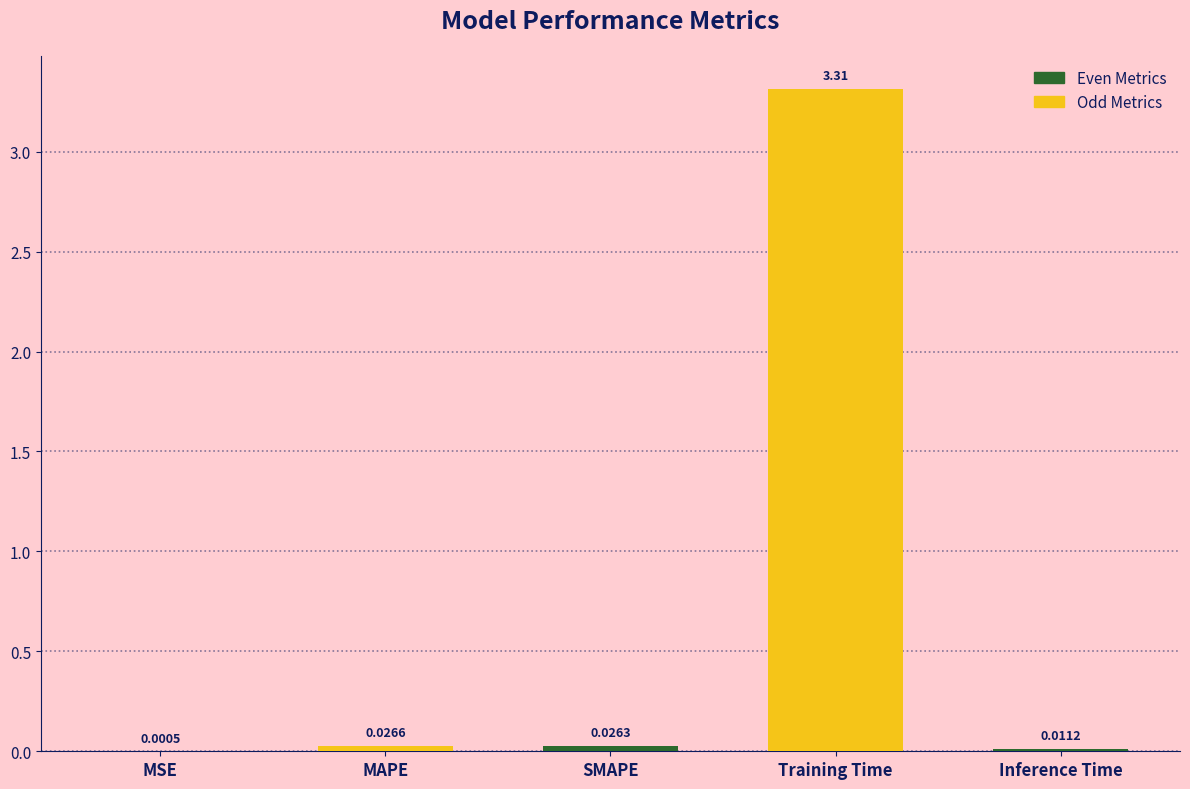

What is the average value?

0.7